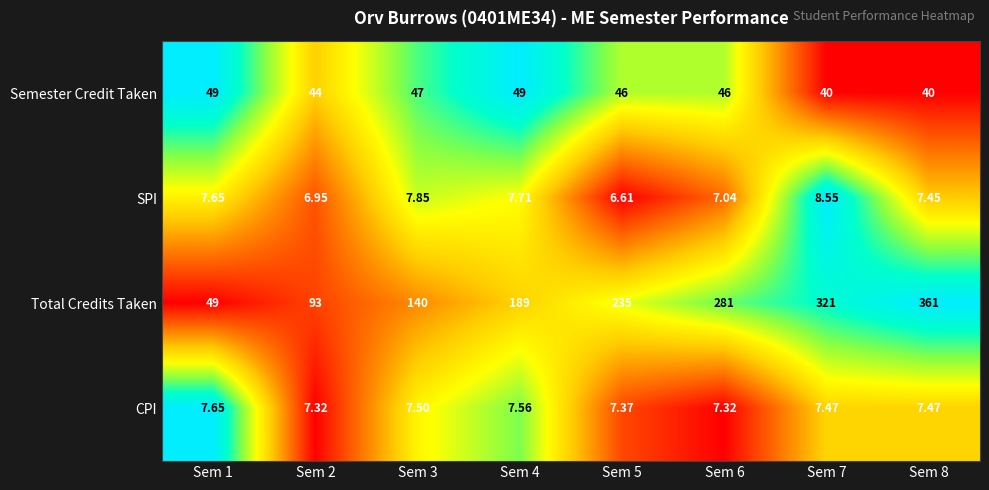

Rank the series at Sem 5 from highest to lowest value.

Total Credits Taken, Semester Credit Taken, CPI, SPI